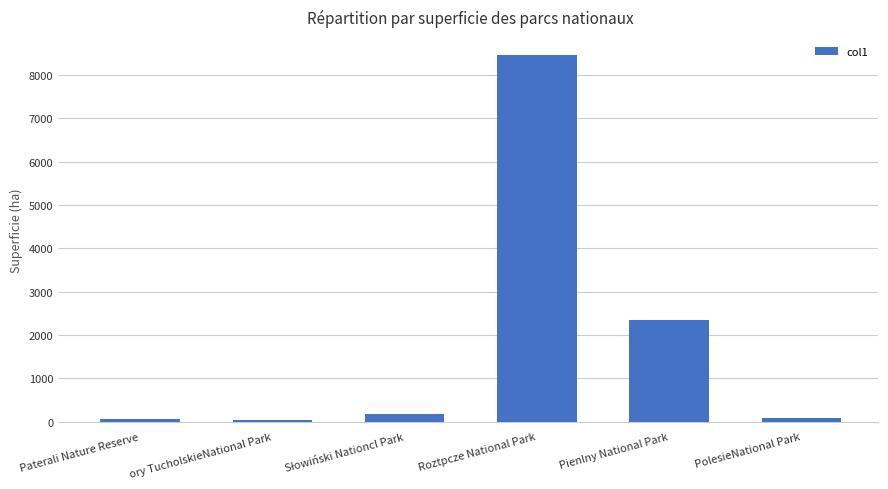

Which category has the highest value across all series?

Roztpcze National Park